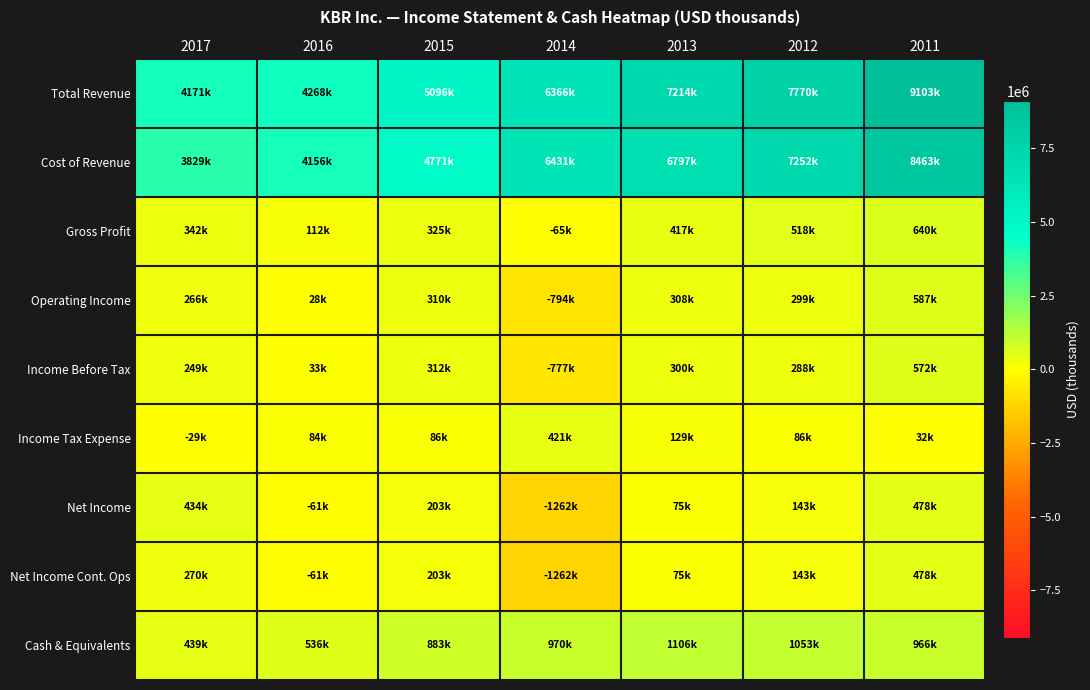

Reading right to left, transcribe all the data shown in this chart.

Total Revenue: 2011=9103000	2012=7770000	2013=7214000	2014=6366000	2015=5096000	2016=4268000	2017=4171000
Cost of Revenue: 2011=8463000	2012=7252000	2013=6797000	2014=6431000	2015=4771000	2016=4156000	2017=3829000
Gross Profit: 2011=640000	2012=518000	2013=417000	2014=-65000	2015=325000	2016=112000	2017=342000
Operating Income: 2011=587000	2012=299000	2013=308000	2014=-794000	2015=310000	2016=28000	2017=266000
Income Before Tax: 2011=572000	2012=288000	2013=300000	2014=-777000	2015=312000	2016=33000	2017=249000
Income Tax Expense: 2011=32000	2012=86000	2013=129000	2014=421000	2015=86000	2016=84000	2017=-29000
Net Income: 2011=478000	2012=143000	2013=75000	2014=-1262000	2015=203000	2016=-61000	2017=434000
Net Income Cont. Ops: 2011=478000	2012=143000	2013=75000	2014=-1262000	2015=203000	2016=-61000	2017=270000
Cash & Equivalents: 2011=966000	2012=1053000	2013=1106000	2014=970000	2015=883000	2016=536000	2017=439000